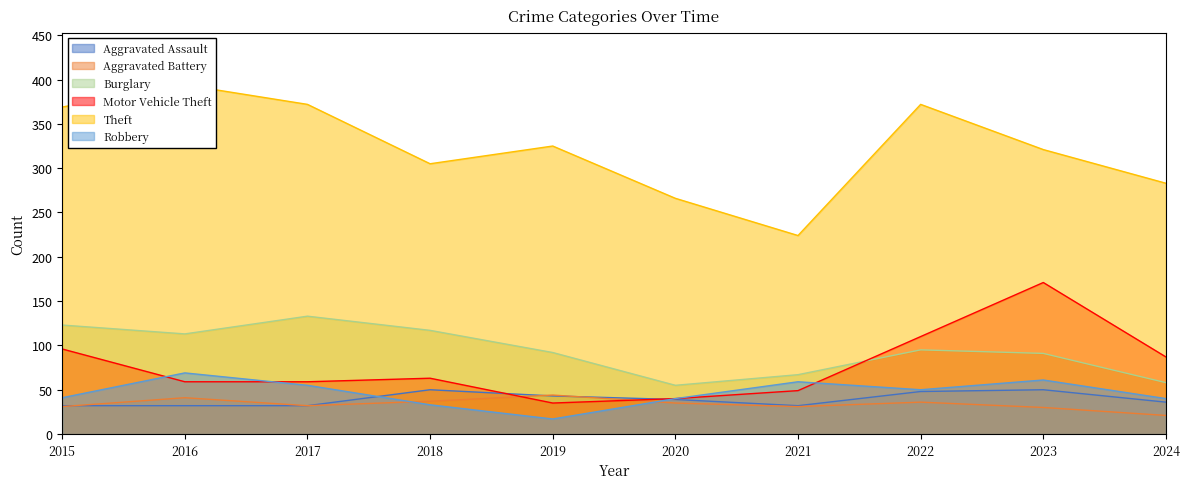

Is it true that Burglary equals 91 at 2023?

True